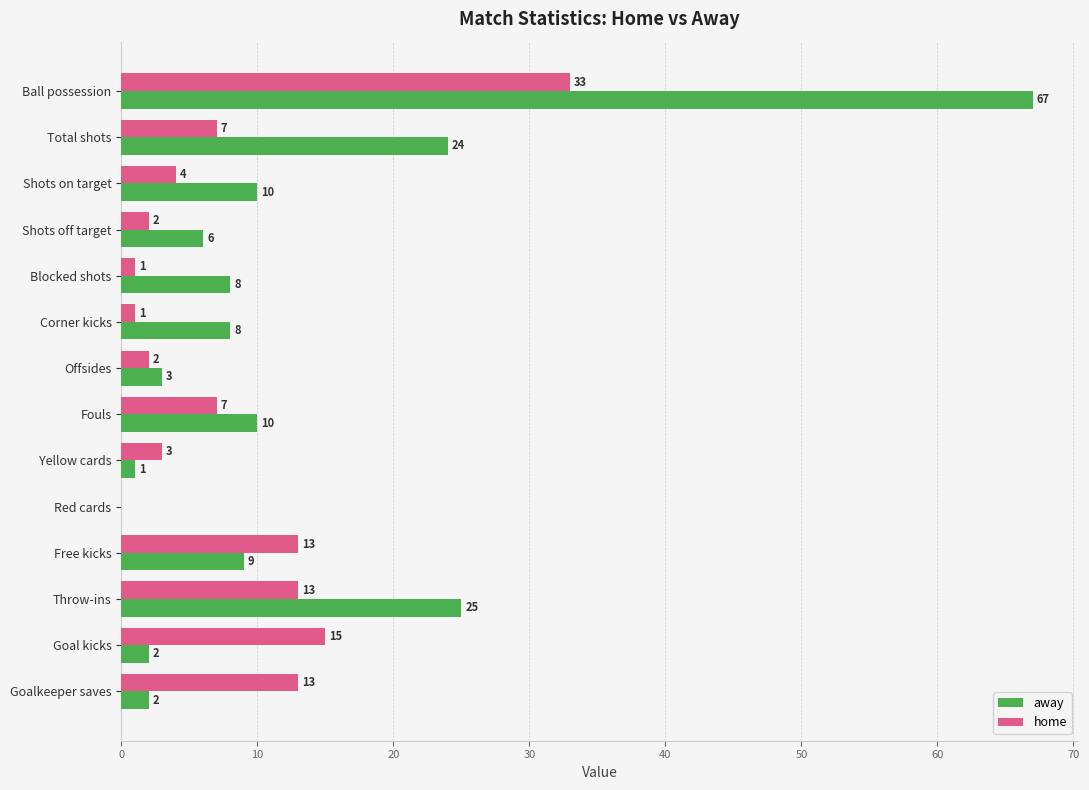

What is the sum of the away values at Free kicks and Blocked shots?

17